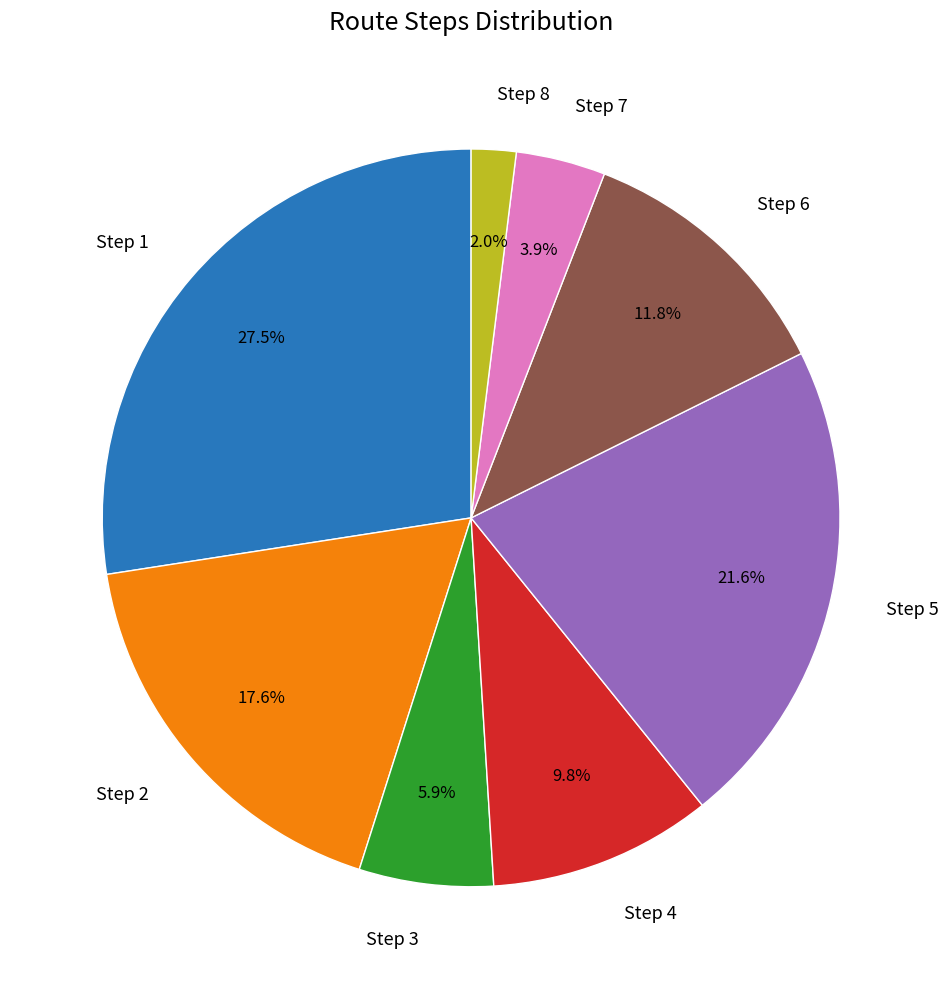

What percentage is NOT represented by Step 1?

72.5%